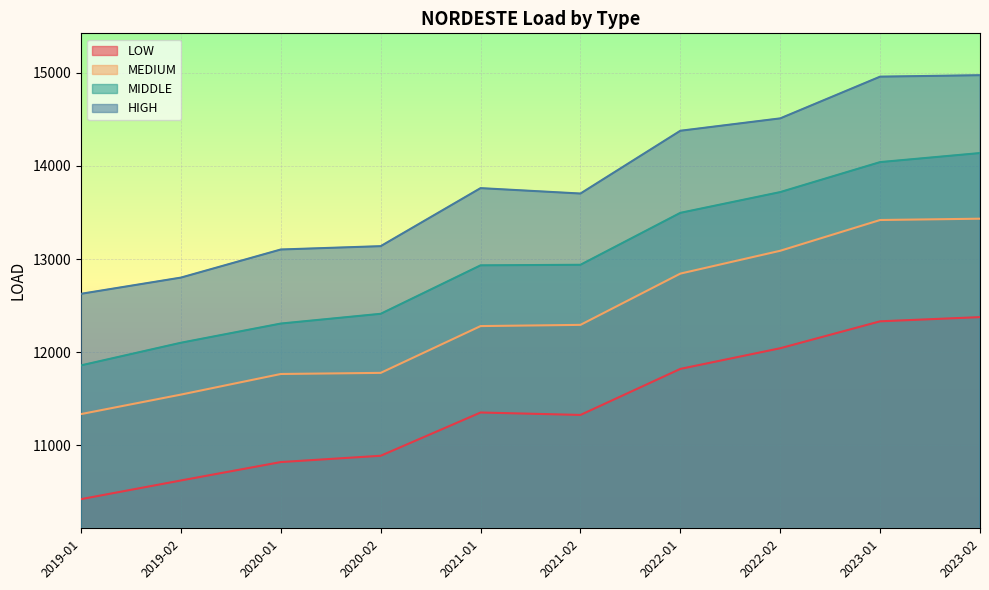

What are all the series names shown in the legend?

LOW, MEDIUM, MIDDLE, HIGH